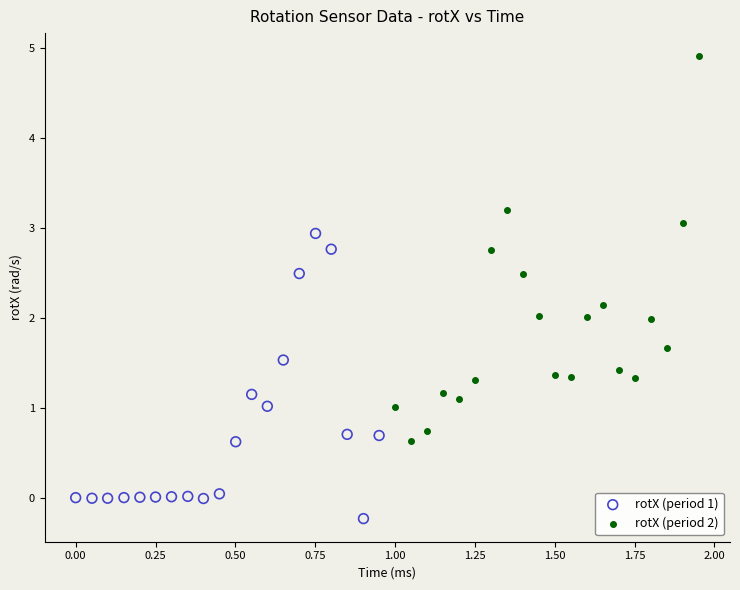

Which series contains the highest Y value?

rotX (period 2)